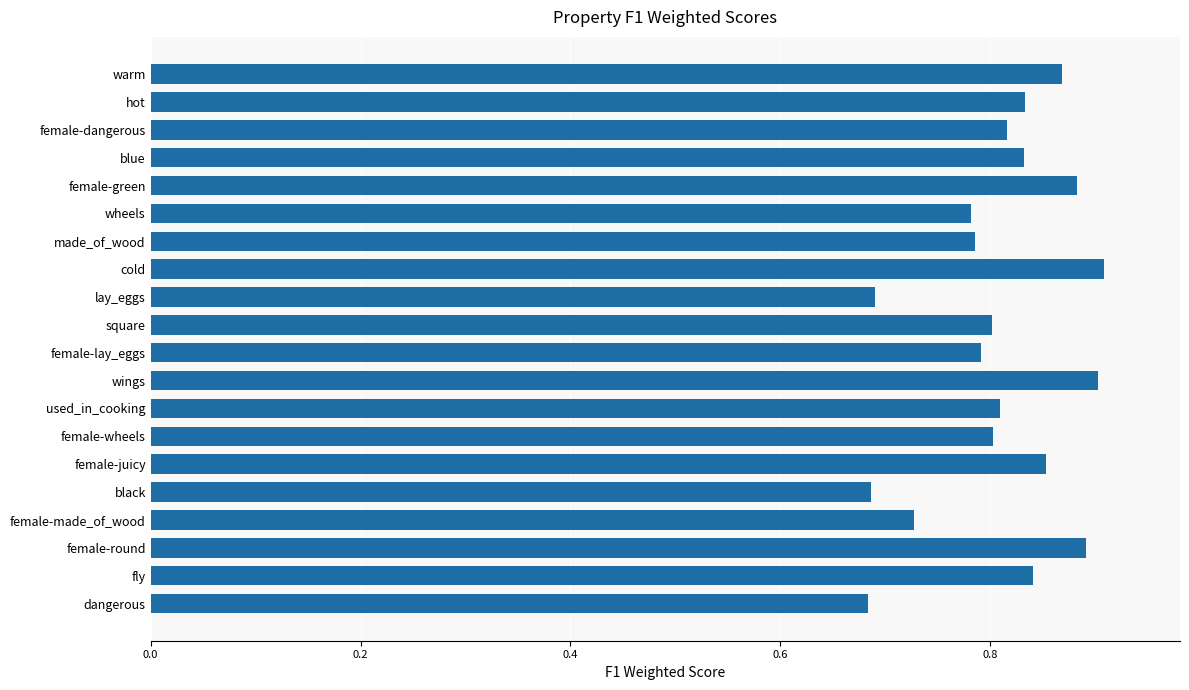

Between blue and lay_eggs, which is larger?

blue